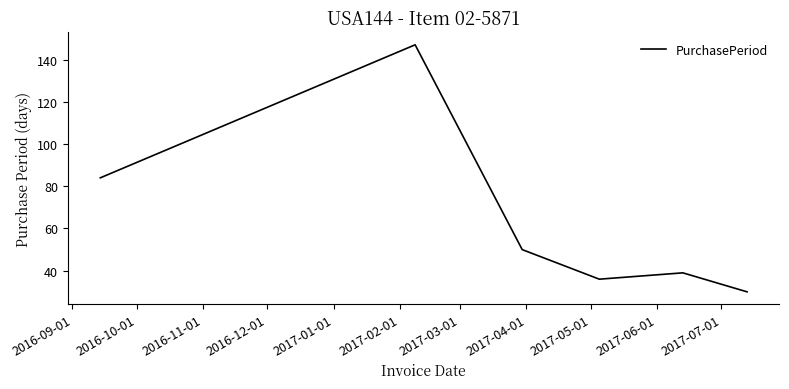

Reading left to right, list all the values displayed in this chart.

84	147	50	36	39	30